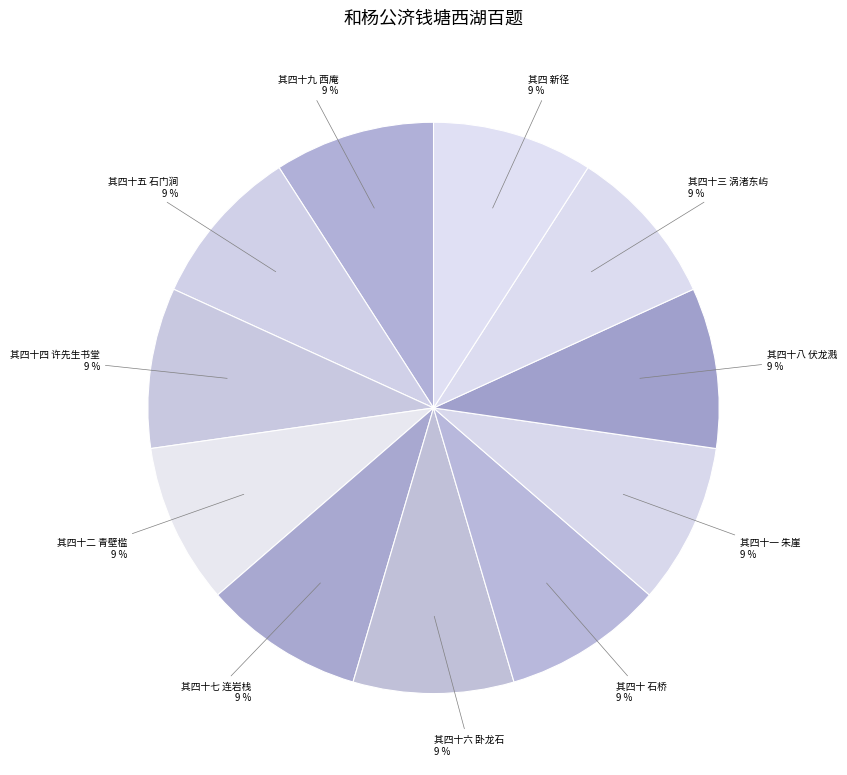

How many slices are in this pie chart?

11